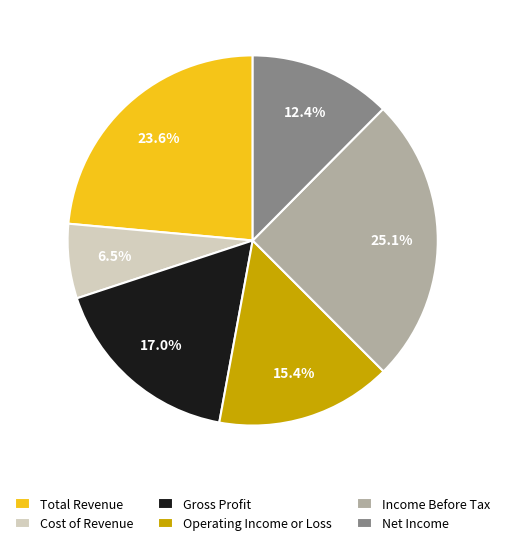

How many segments does this pie chart have?

6